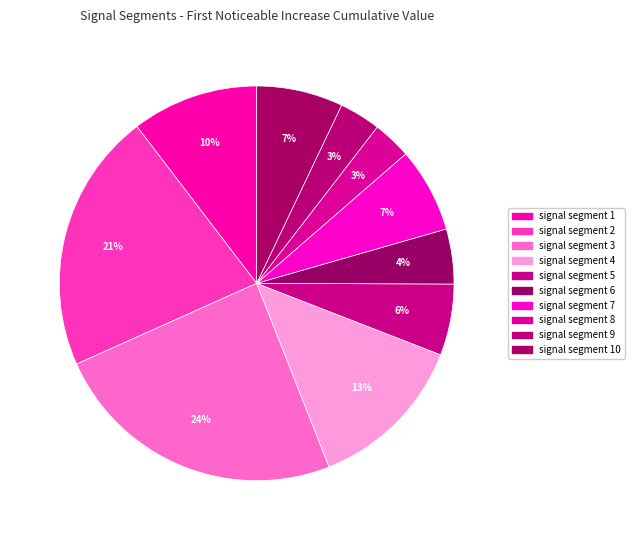

Rank the categories by value from lowest to highest.

signal segment 8, signal segment 9, signal segment 6, signal segment 5, signal segment 7, signal segment 10, signal segment 1, signal segment 4, signal segment 2, signal segment 3